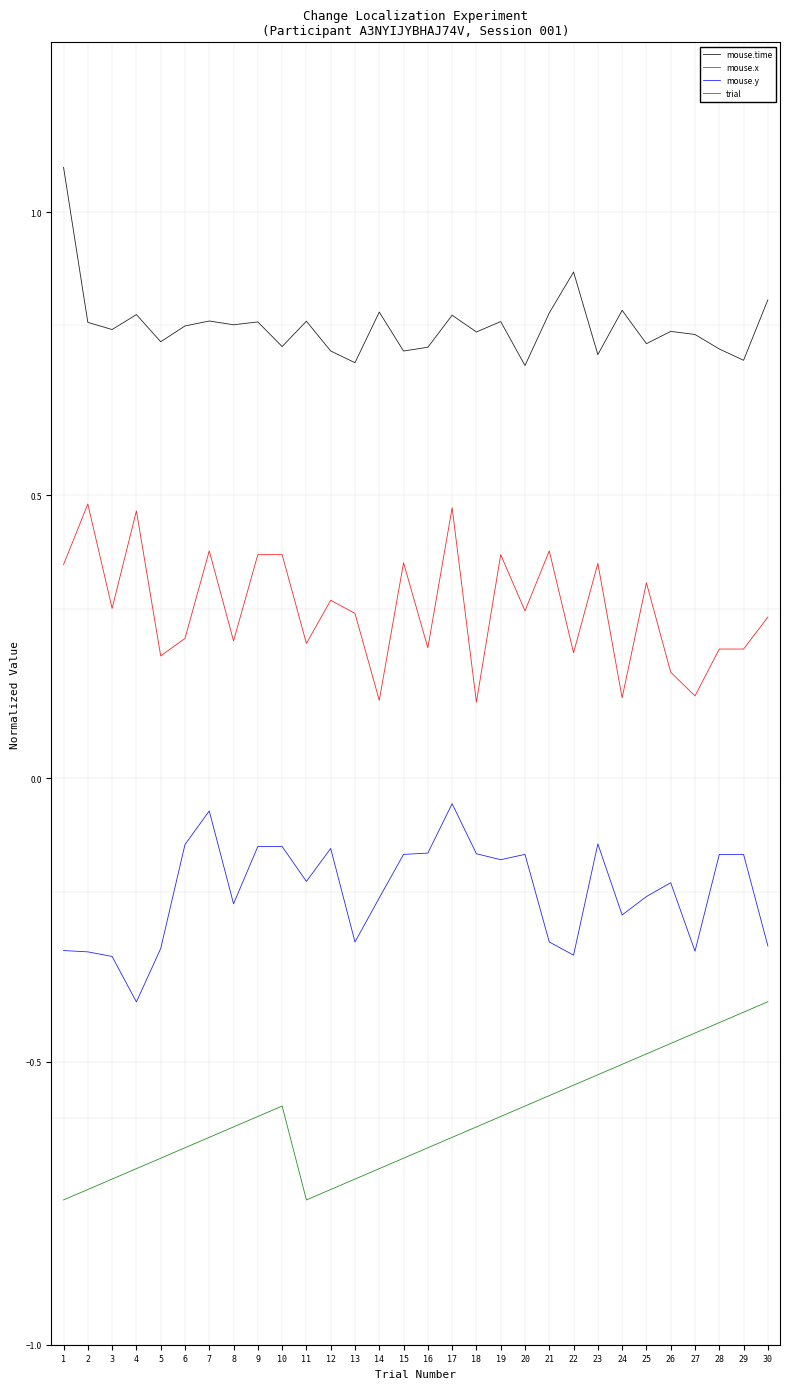

Between 9 and 16, which series saw the biggest shift?

mouse.x